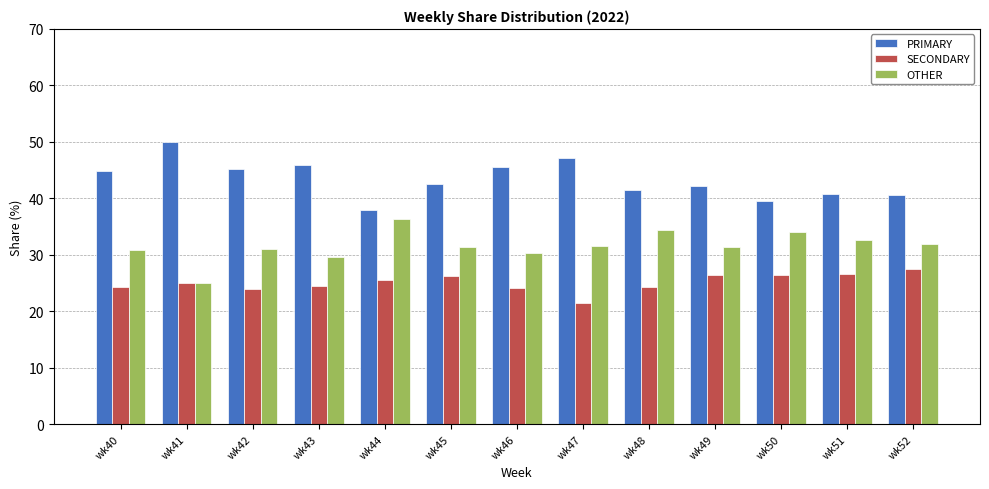

Is the value of OTHER at wk43 greater than the value of SECONDARY at wk46?

Yes